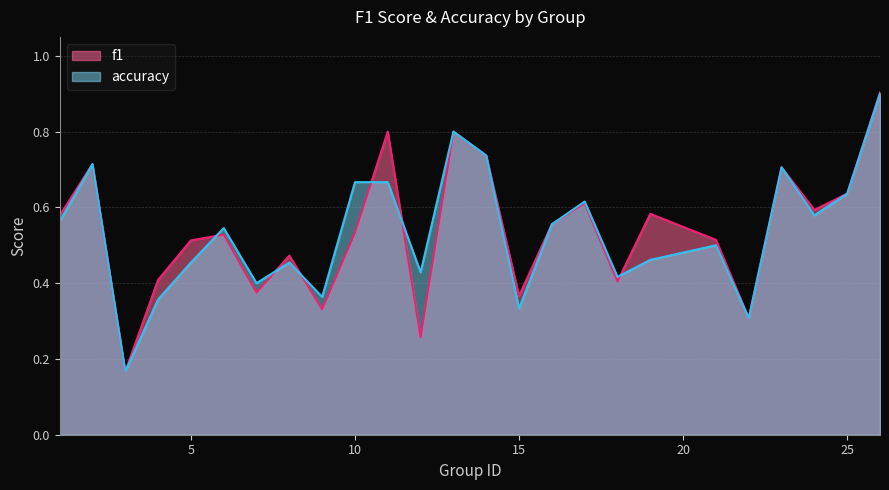

How many lines are shown in the chart?

2